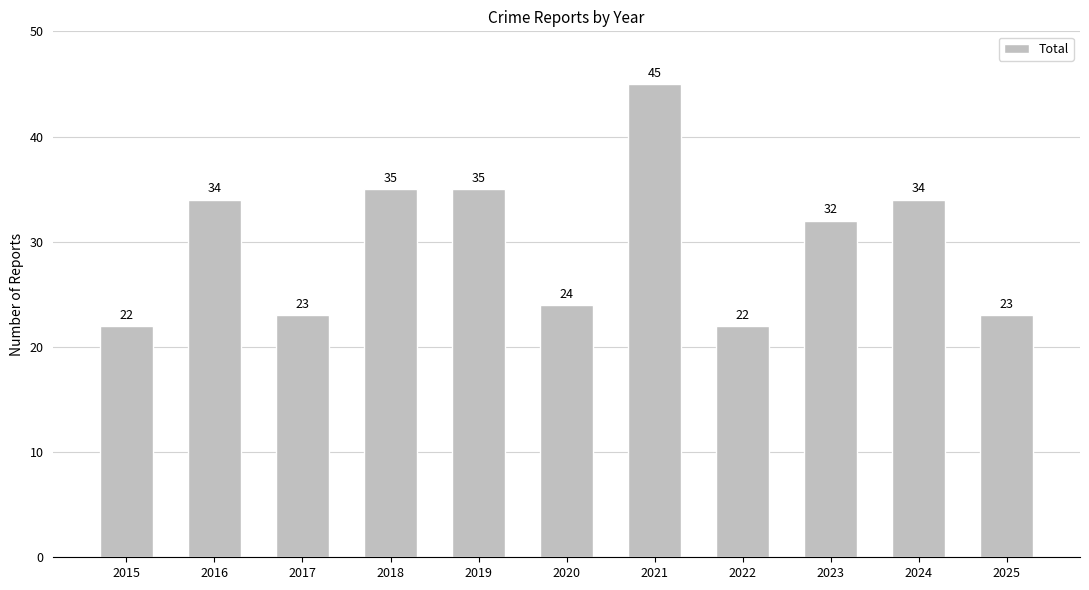

What is the difference between the second highest and minimum values?

13